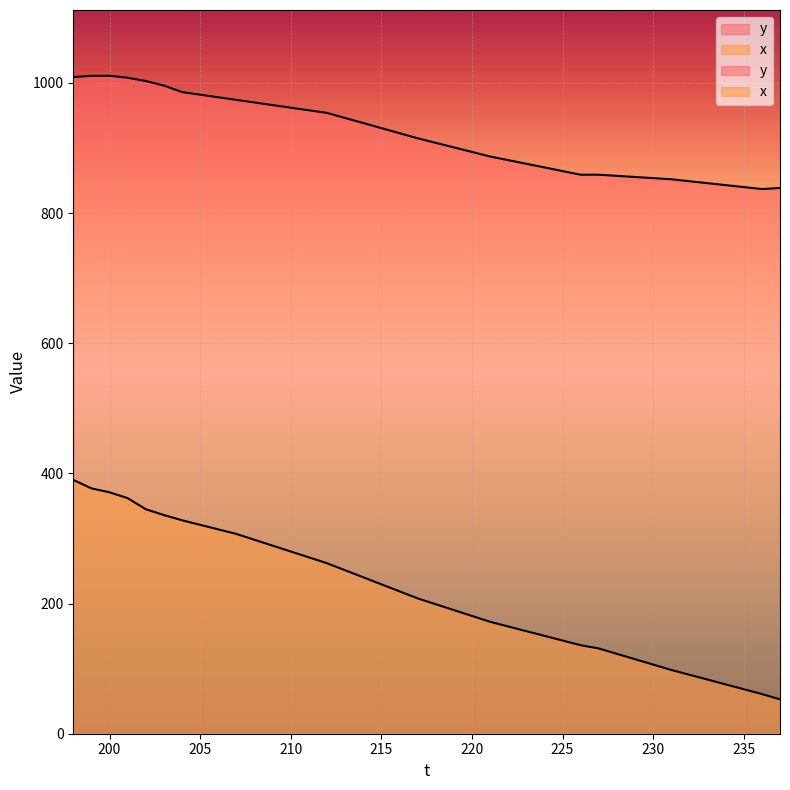

List the series in order of their peak value, highest first.

y, x